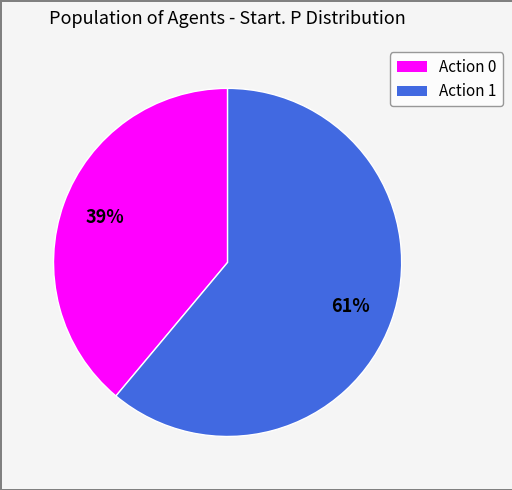

What is the smallest slice in the pie chart?

Action 0